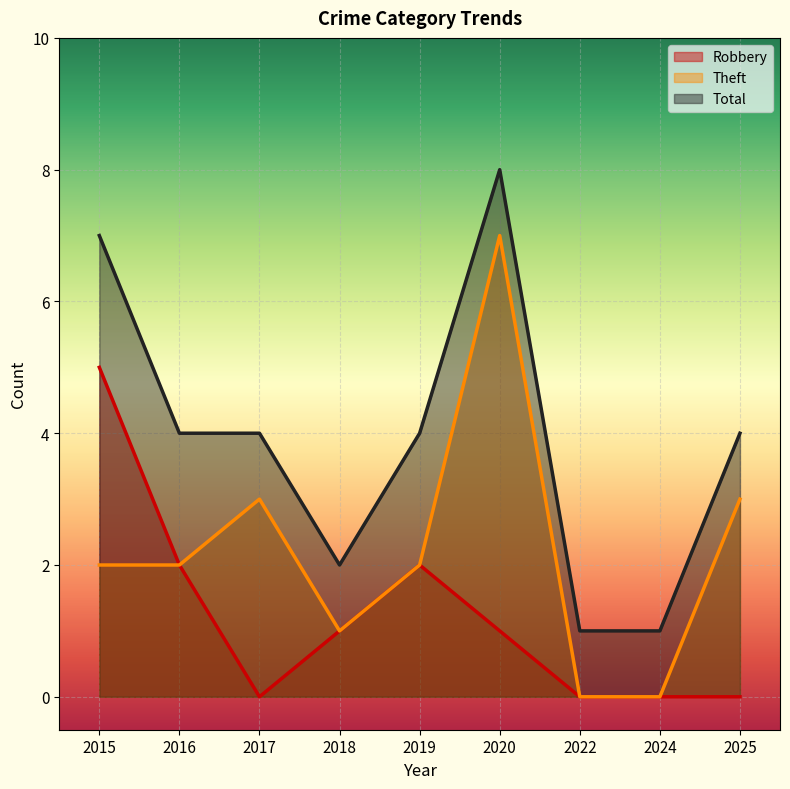

In Theft, how many points are higher than both neighbors (excluding endpoints)?

2